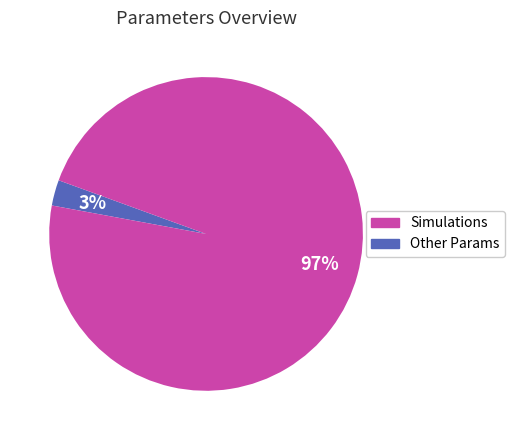

Is there any slice that represents more than half of the pie?

Yes